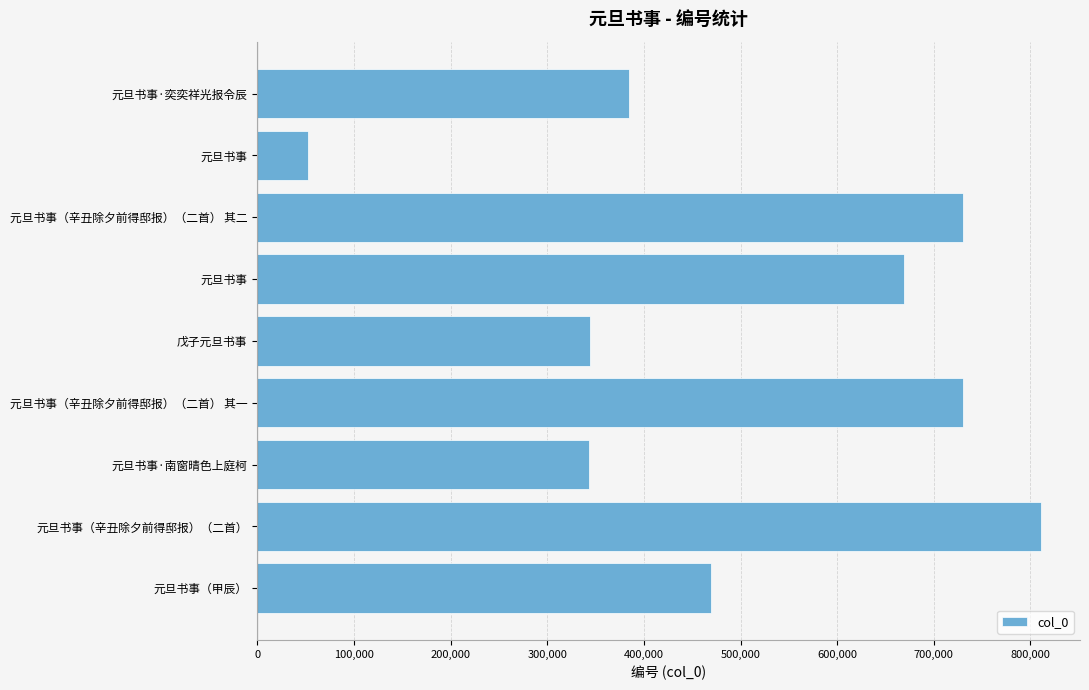

Are the bars horizontal?

Yes